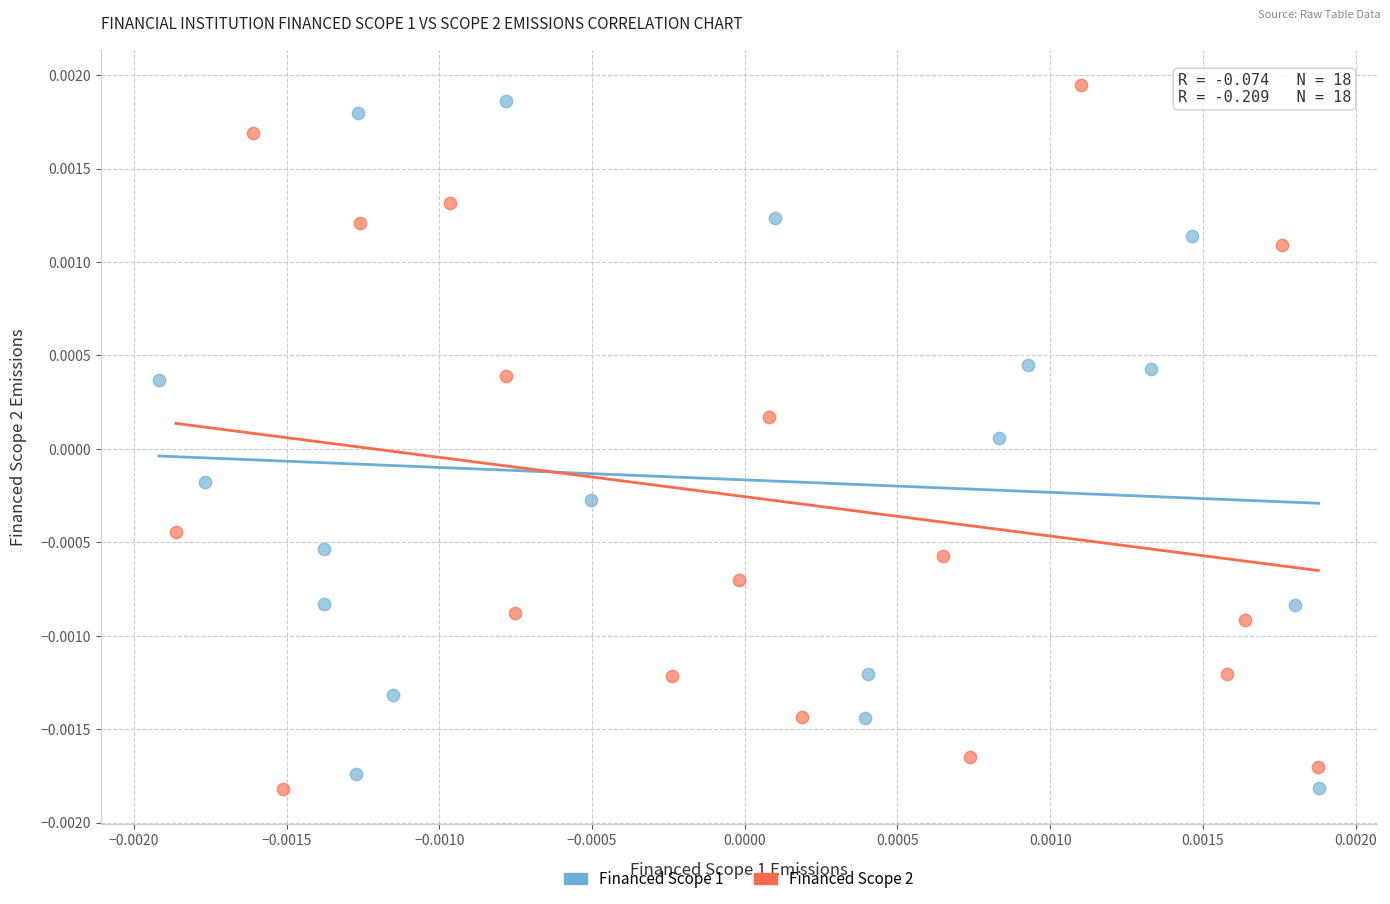

What are all the series names shown in the legend?

Financed Scope 1, Financed Scope 2